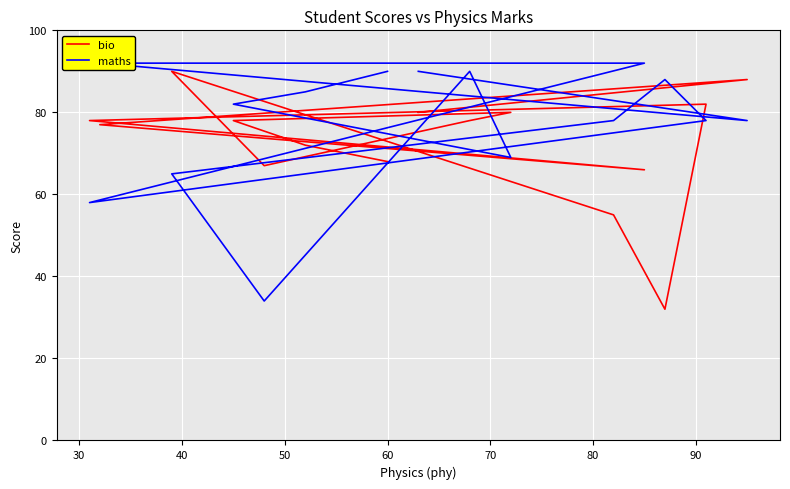

Is it true that maths equals 114 at 13?

False